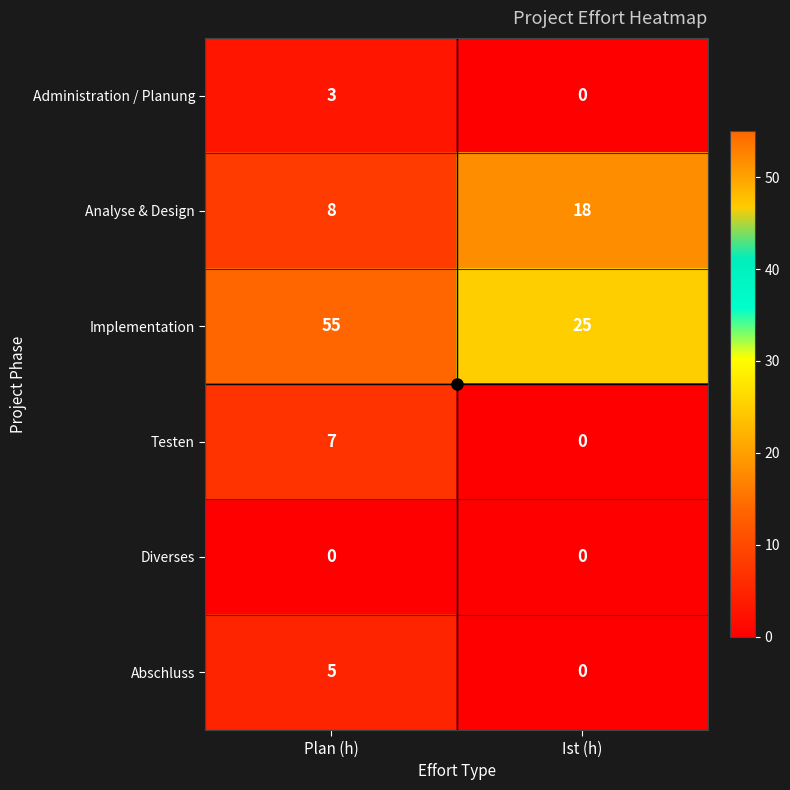

Rank the series by their maximum value, from lowest to highest.

Diverses, Administration / Planung, Abschluss, Testen, Analyse & Design, Implementation